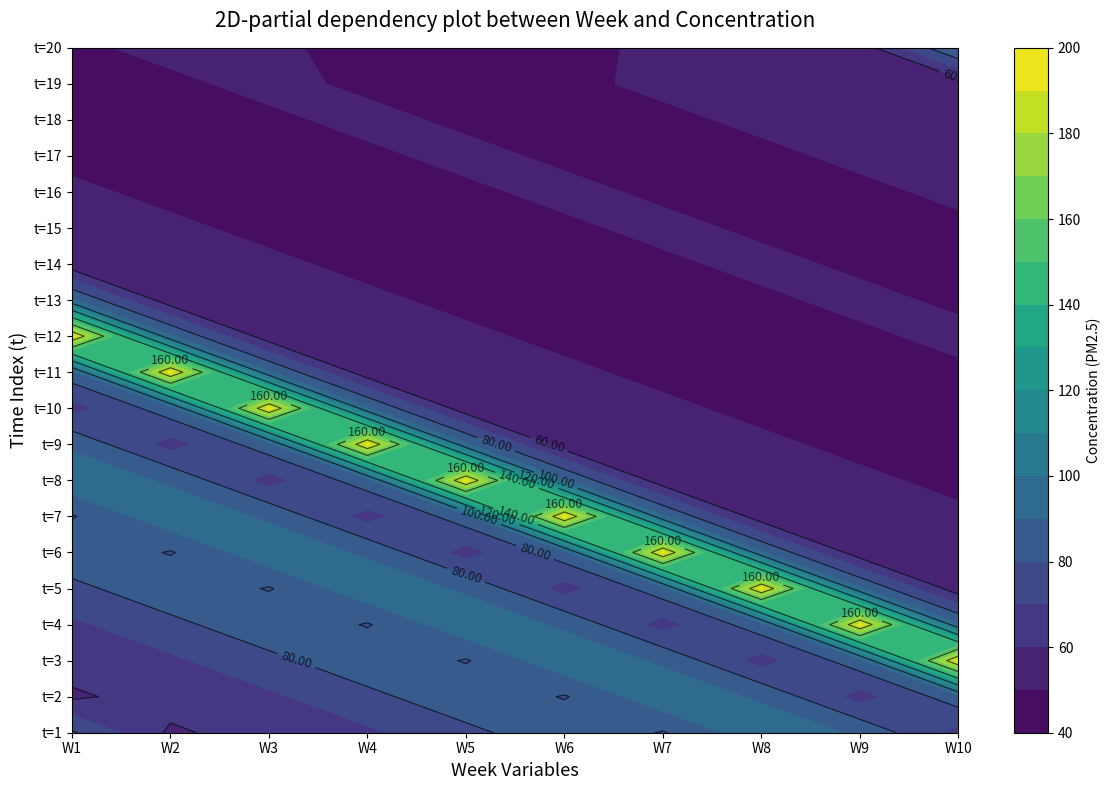

What is the spread (max minus min) of values at 14?

15.0